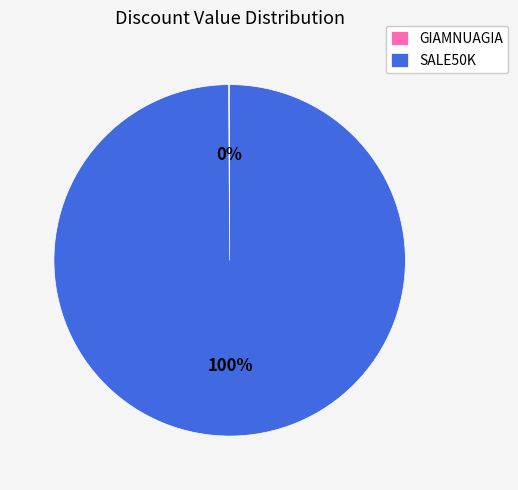

To the nearest percent, what percentage of the pie is SALE50K?

100%